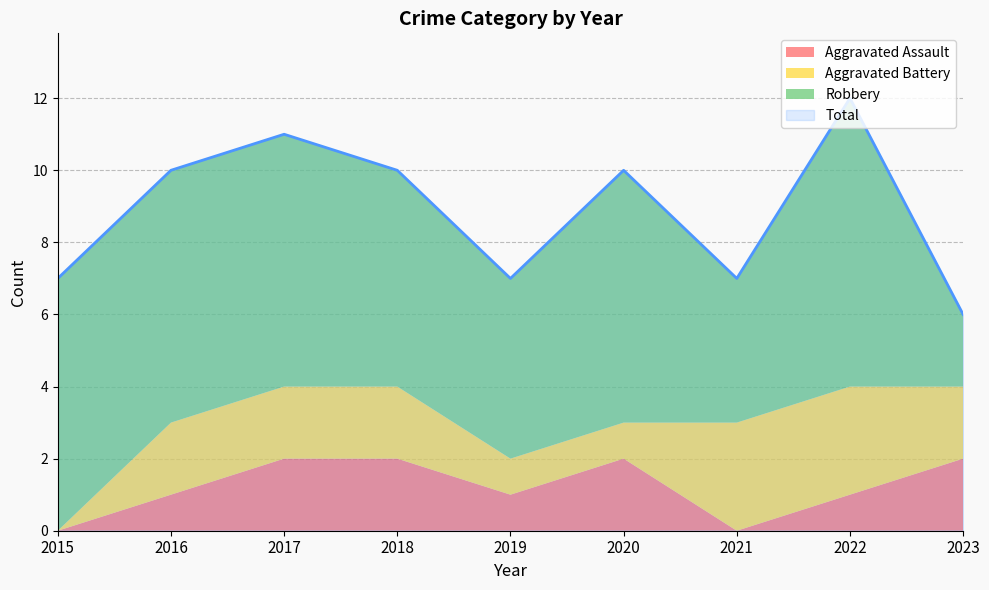

What is the difference between the maximum and minimum values in the Aggravated Assault series?

2